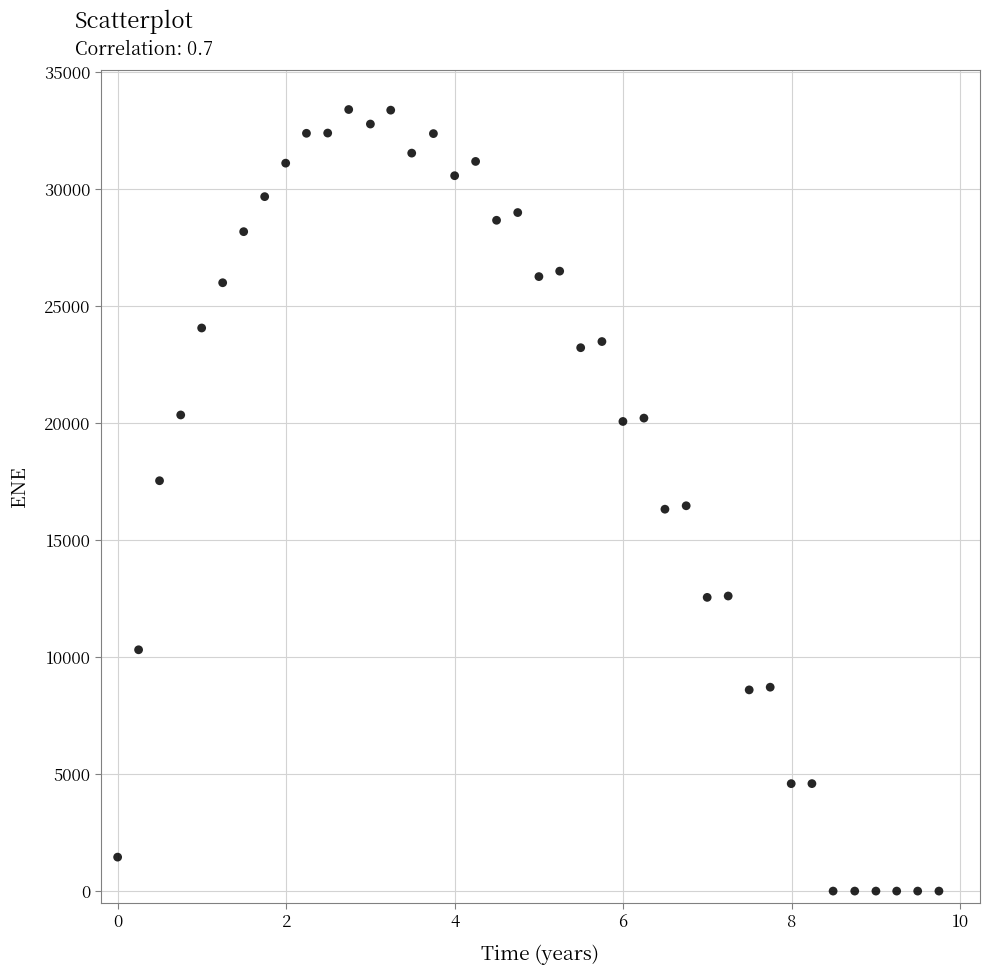

What is the range of Y values (max minus min)?

33390.9